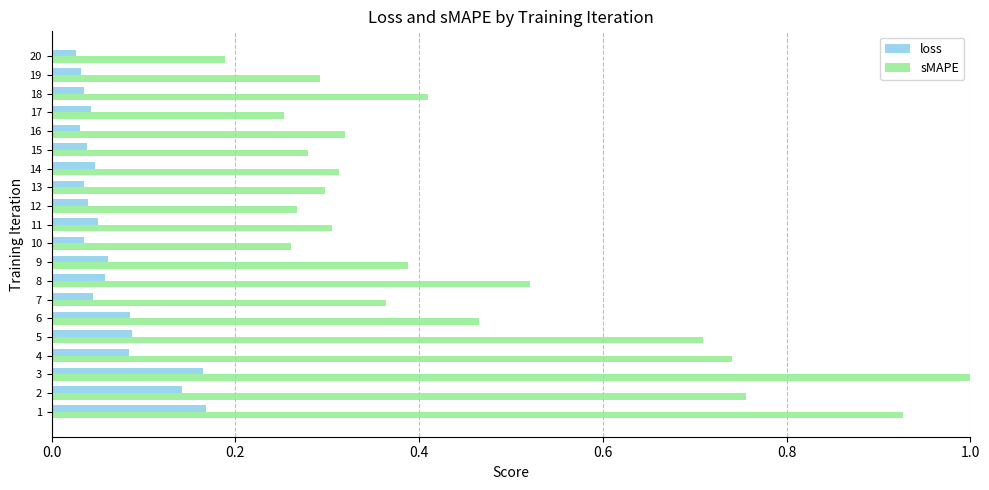

Between 5 and 12, which series saw the biggest shift?

sMAPE